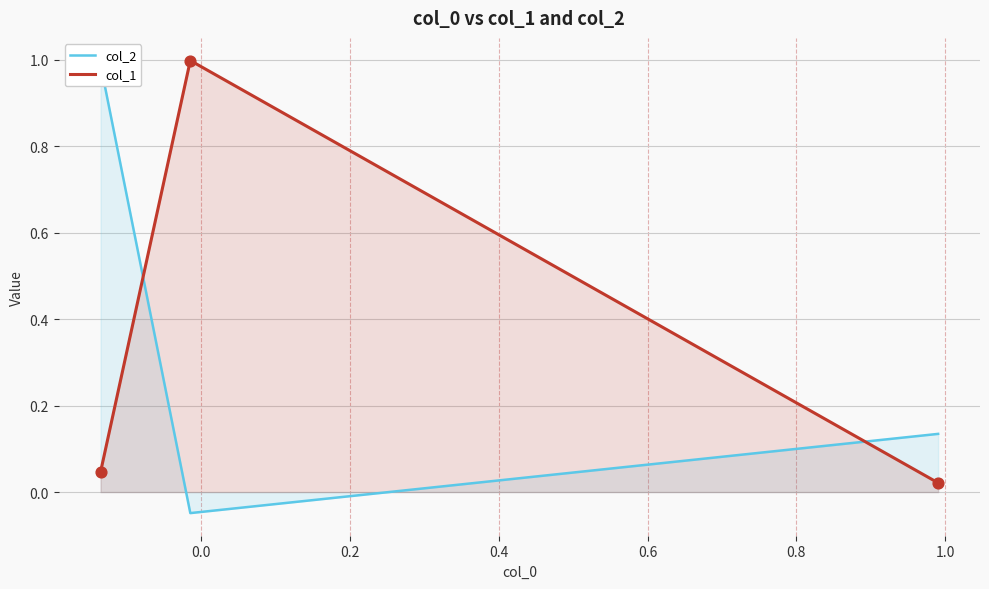

Which series has the largest total across all categories?

col_2